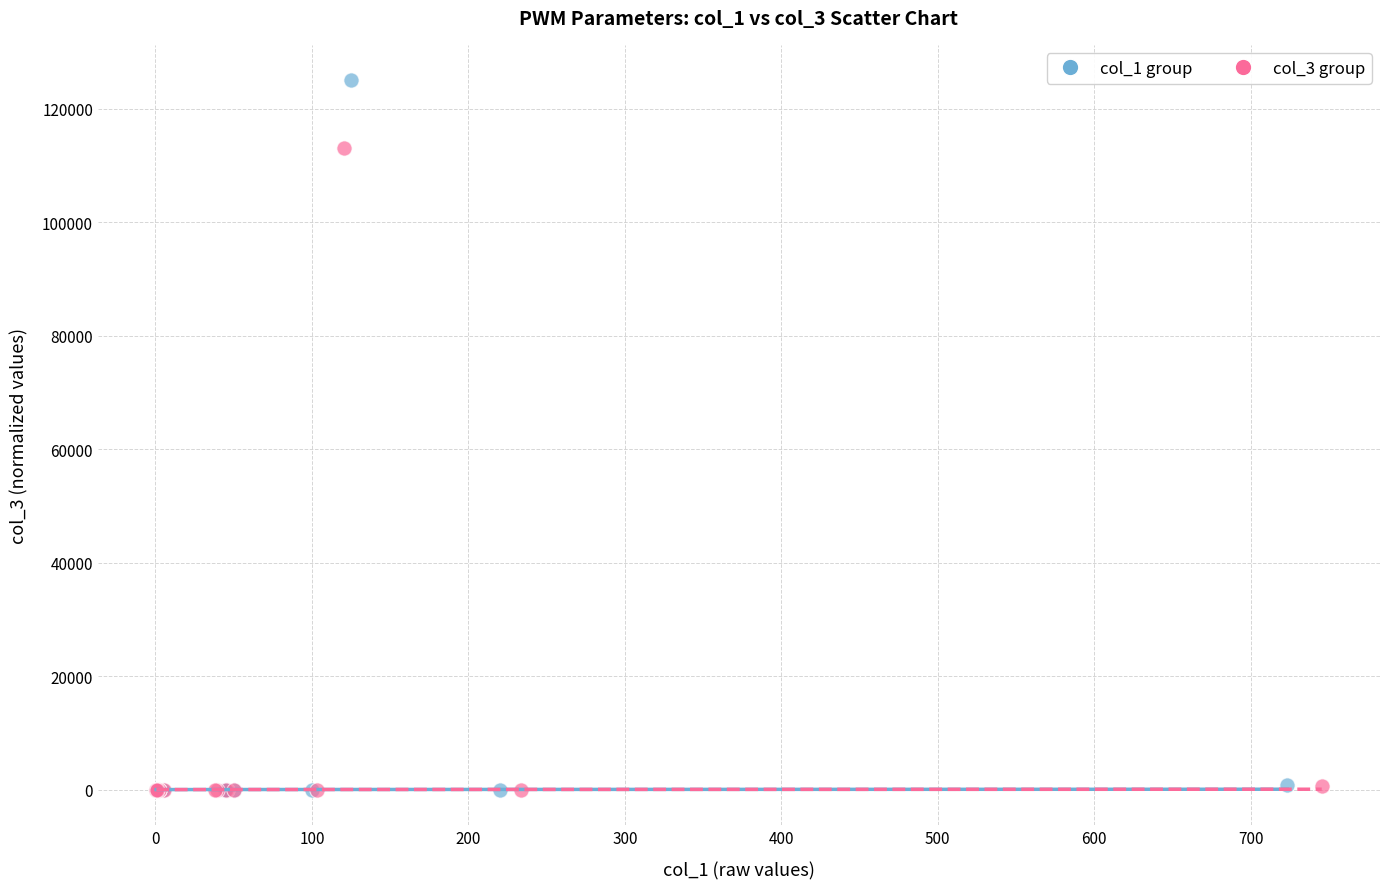

Which series has the widest spread of Y values?

col_1 group